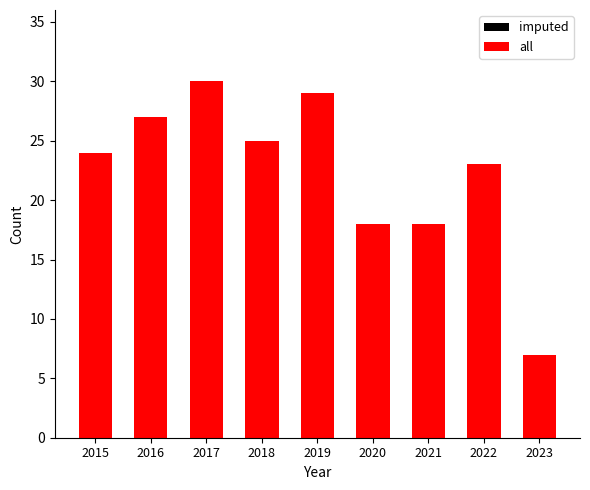

How many bars are there in each group?

2